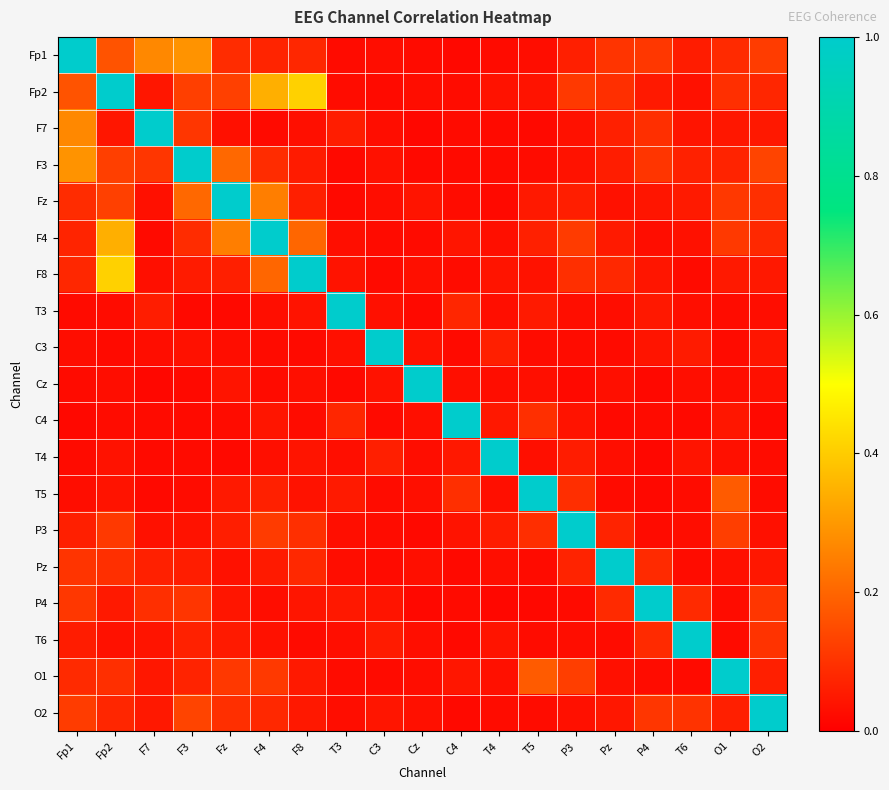

Count the number of categories in the chart.

19